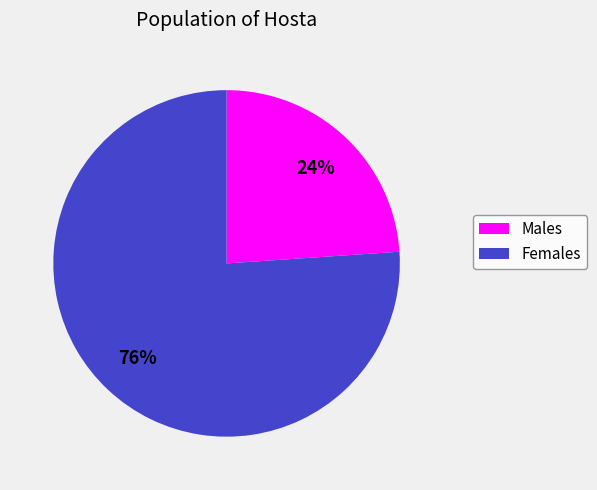

How many slices are in this pie chart?

2